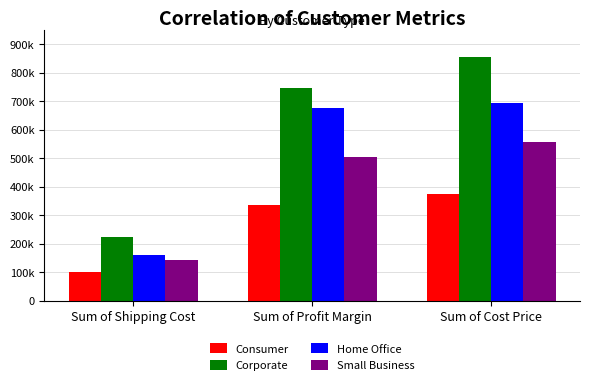

At which label is Home Office closest to 428249?

Sum of Profit Margin